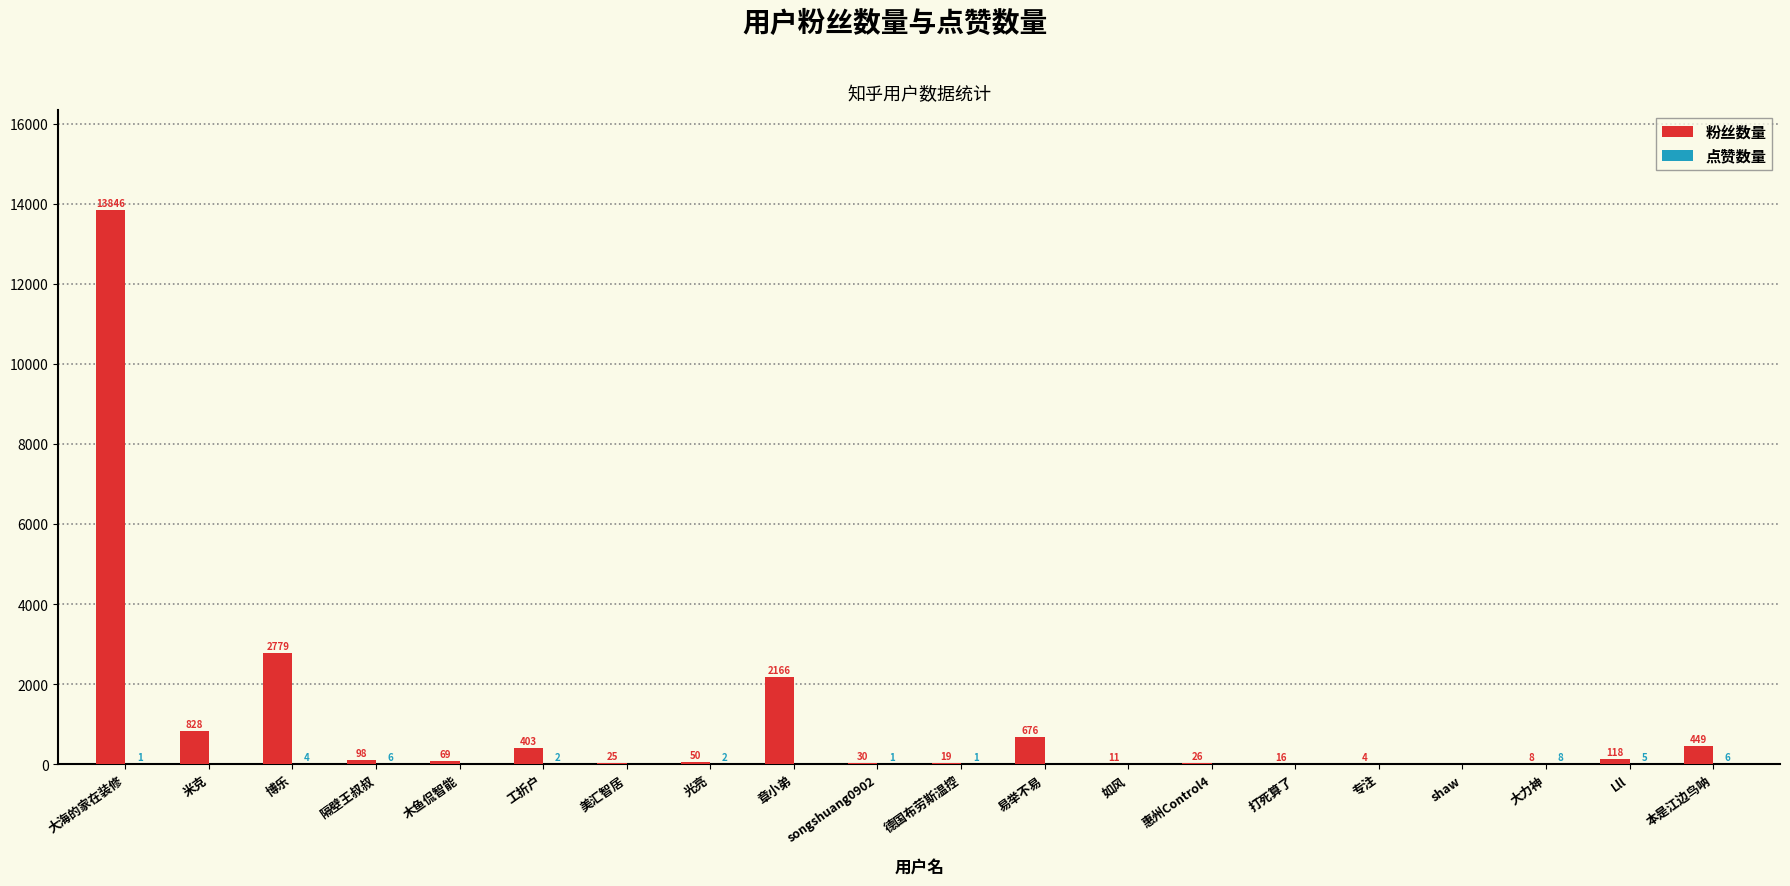

What is the sum of all 粉丝数量 values?

21621